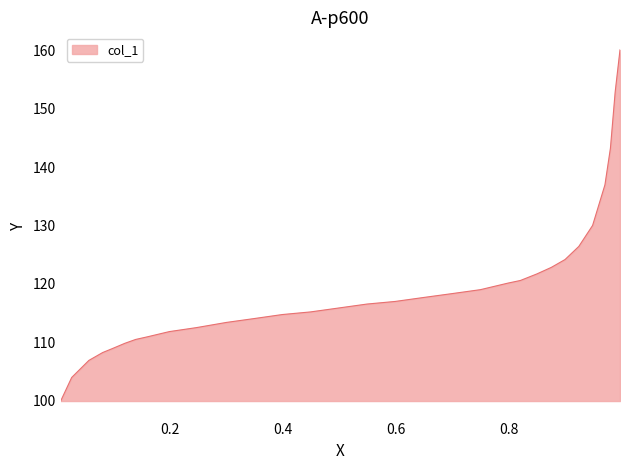

What is the difference between the maximum and minimum values?

60.2